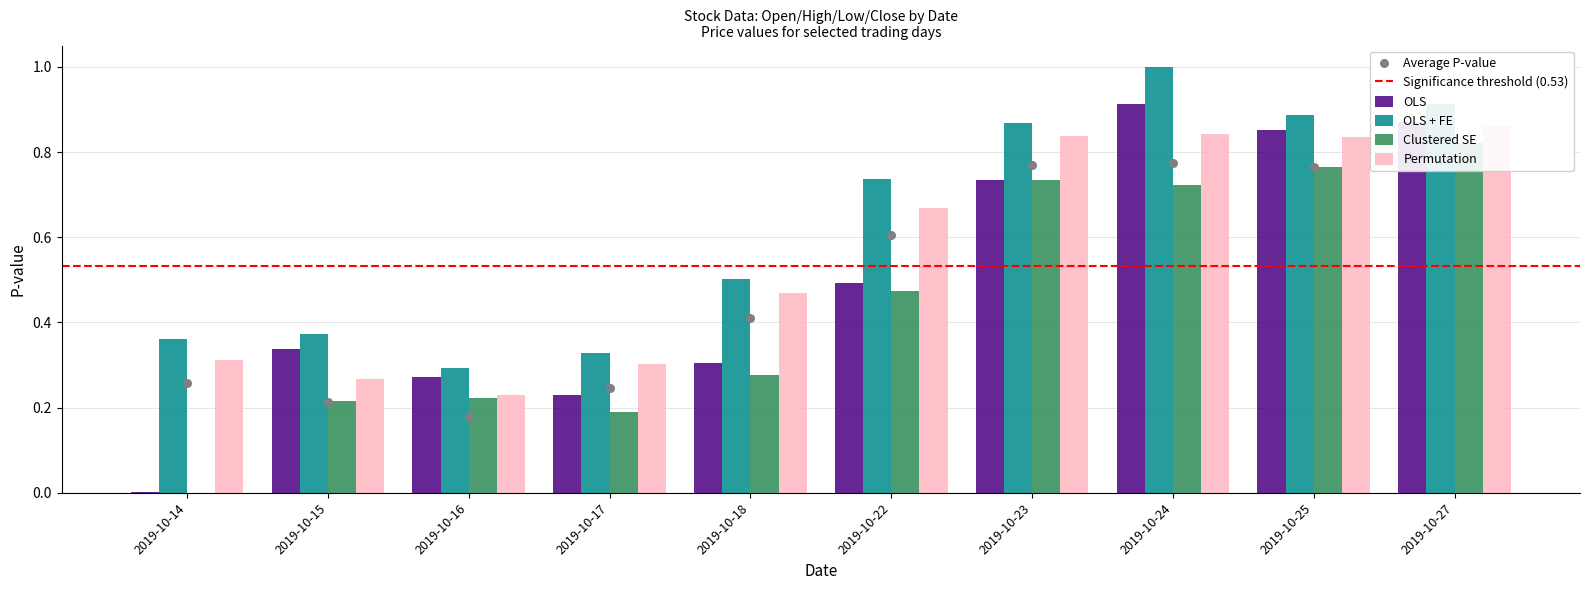

At which category is the sum across all series the highest?

2019-10-24